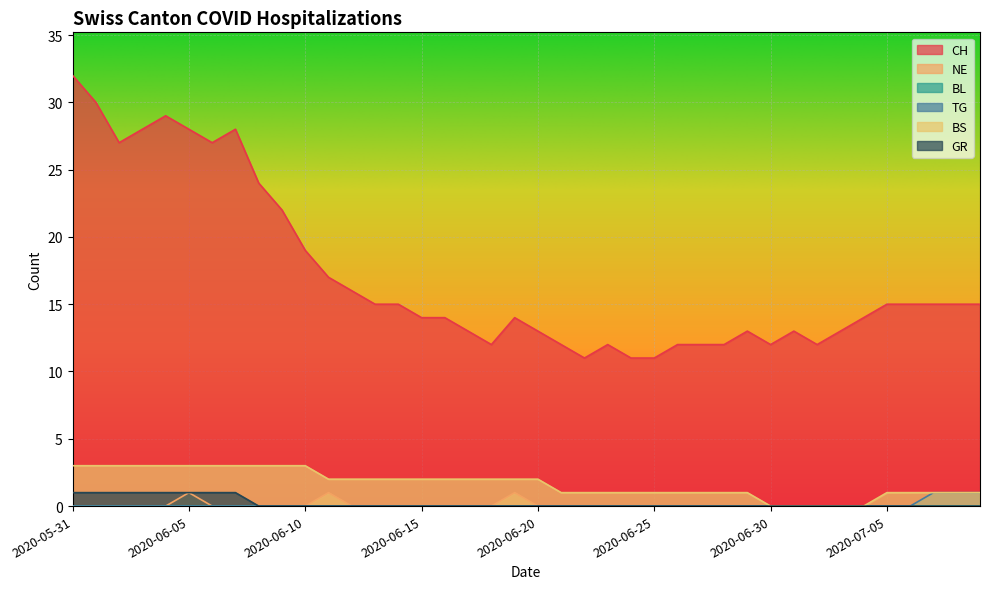

What is the label of the 17th point from the right?

2020-06-23